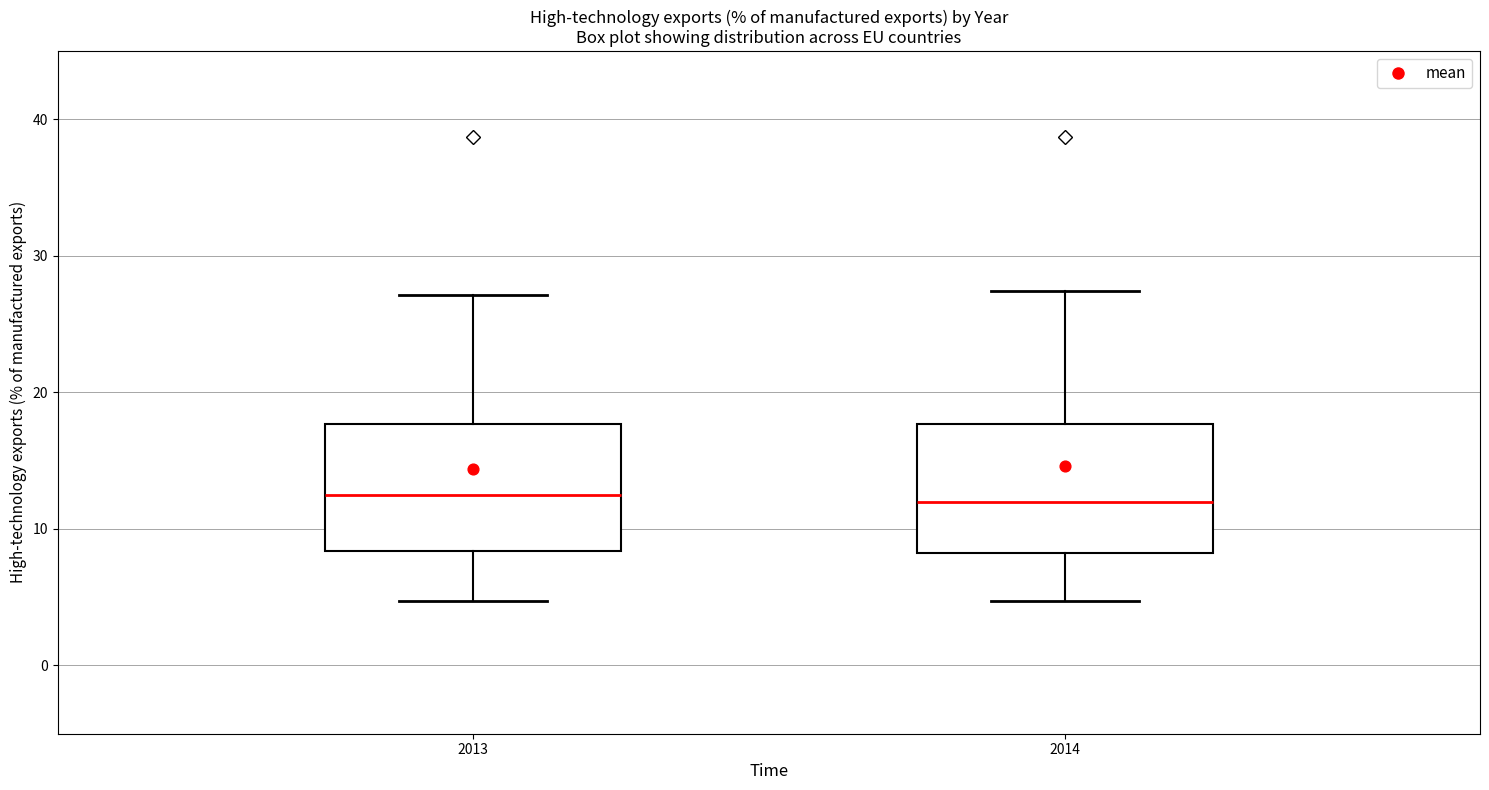

Reading left to right, read every box against the y-axis: the position of its median line, the range the box covers, and the ends of its whiskers. The values are not printed on the chart, so give them approximately, as read against the axis.

2013: median 12, box 8 to 18, whiskers 5 to 27
2014: median 12, box 8 to 18, whiskers 5 to 27